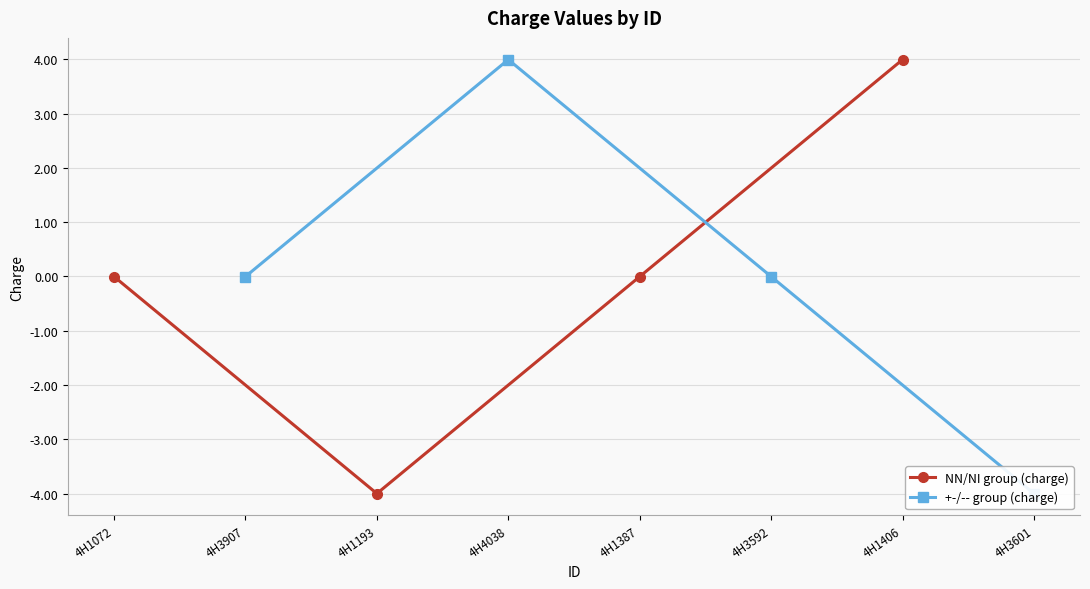

Is it true that NN/NI group (charge) equals -0.0 at 4H1072?

True